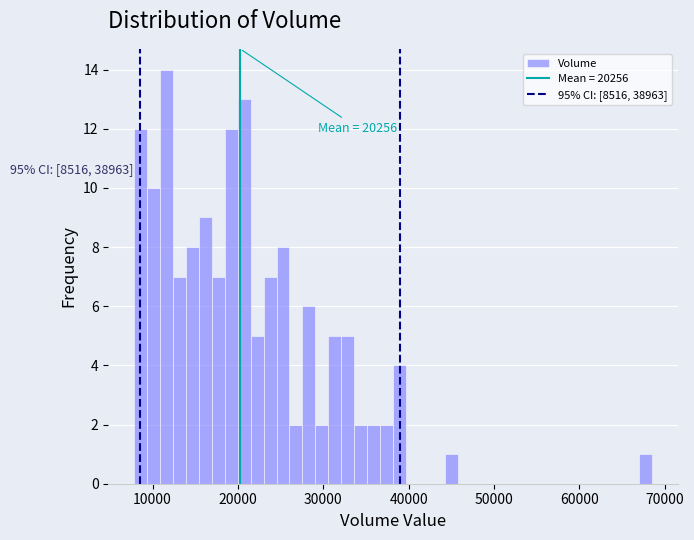

Read against the x-axis, roughly where is the centre of the tallest bar?

12000